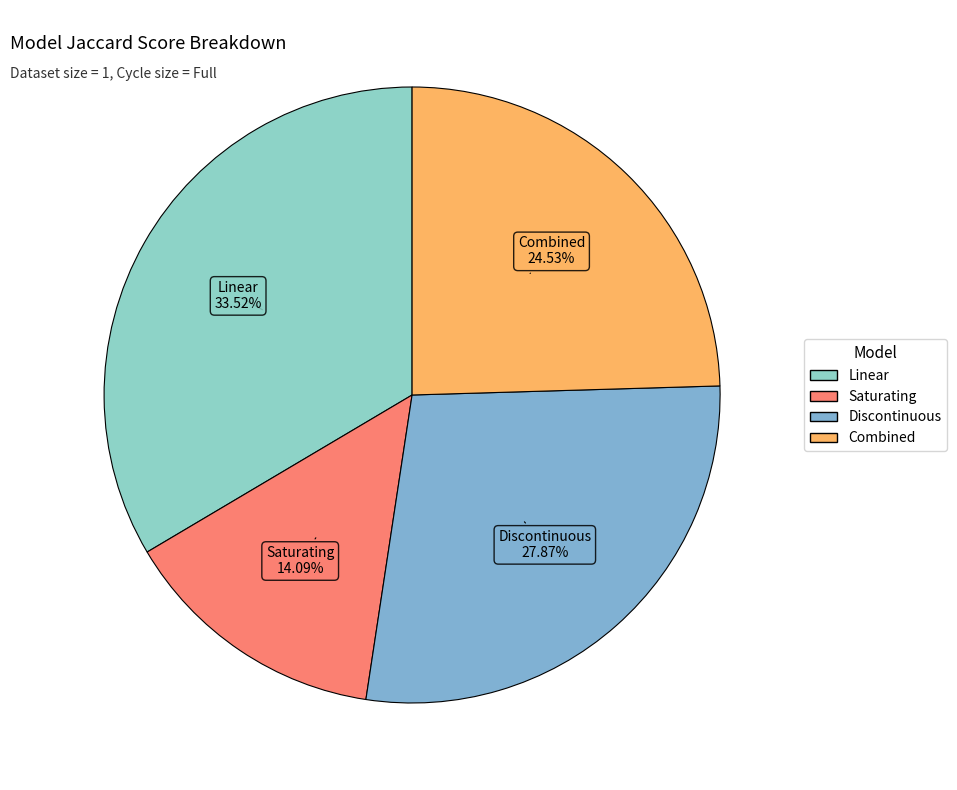

How many segments does this pie chart have?

4